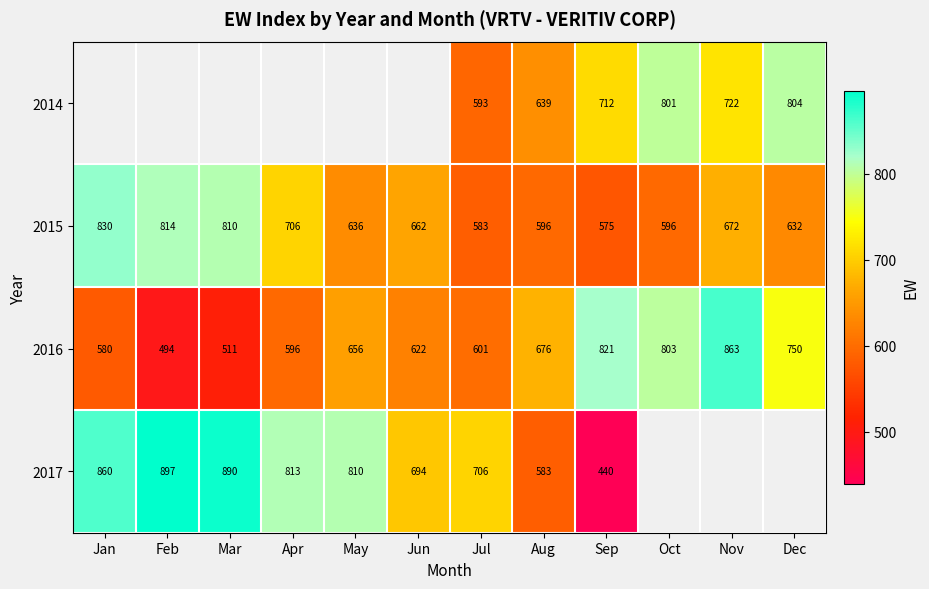

Count the number of data series in this chart.

4